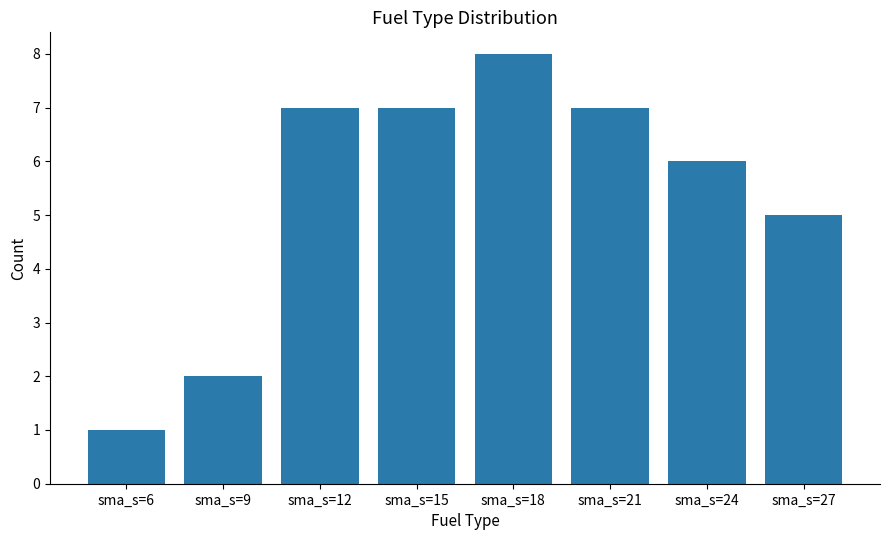

True or false: the data shows 7 at sma_s=15.

True